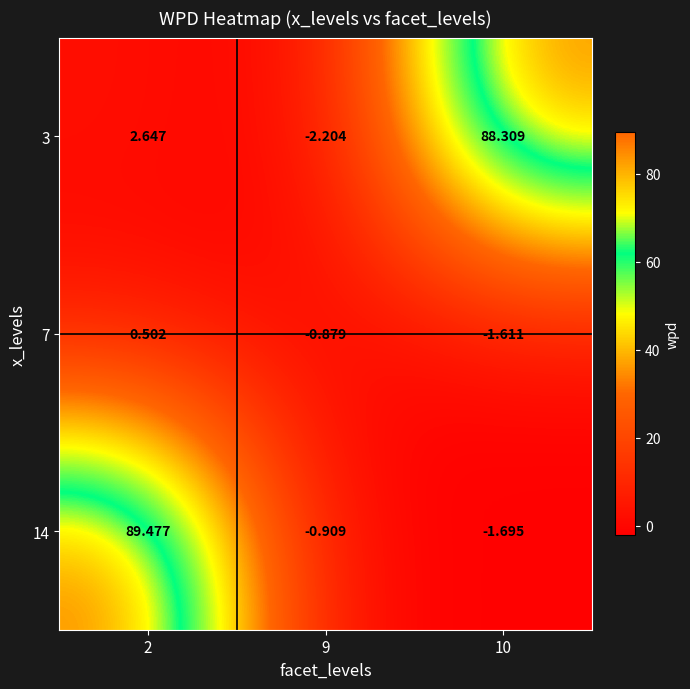

Is the value of 3 at 2 greater than the value of 14 at 10?

Yes